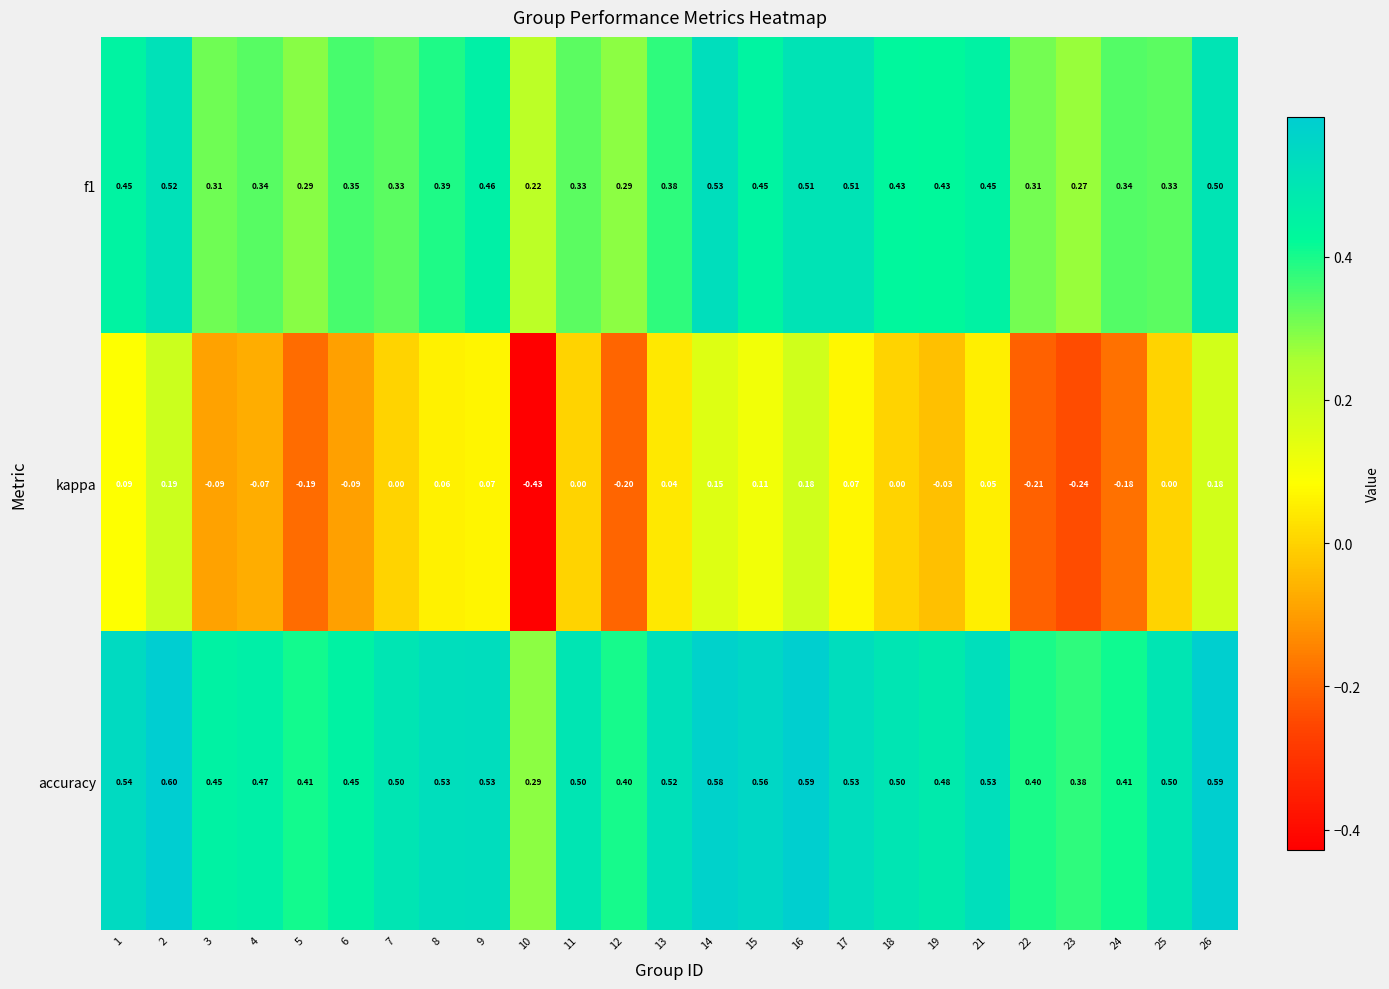

How many data points in kappa are less than 0?

10